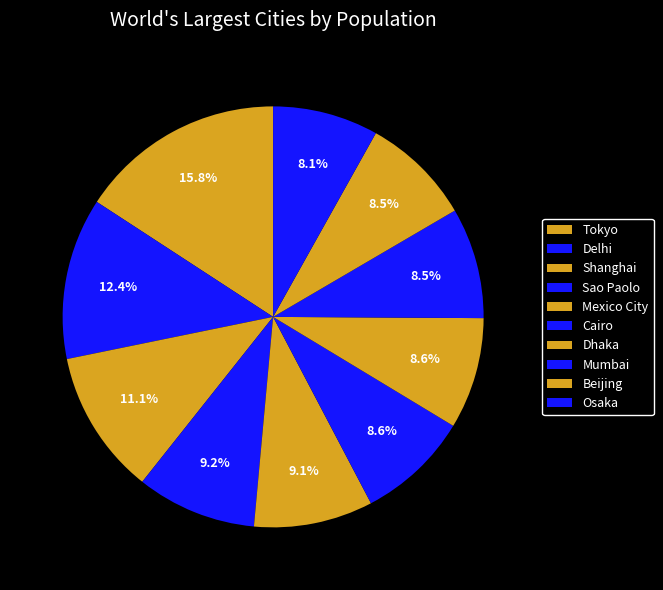

To the nearest percent, what is the difference between the Tokyo and Mumbai slice percentages?

7%